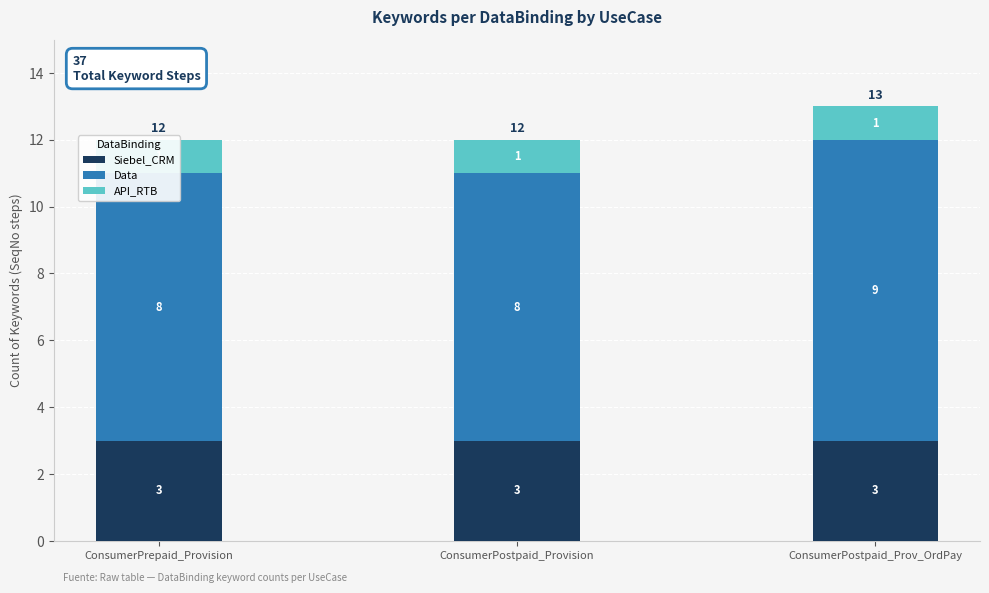

What is the label of the 2nd bar from the left?

ConsumerPostpaid_Provision